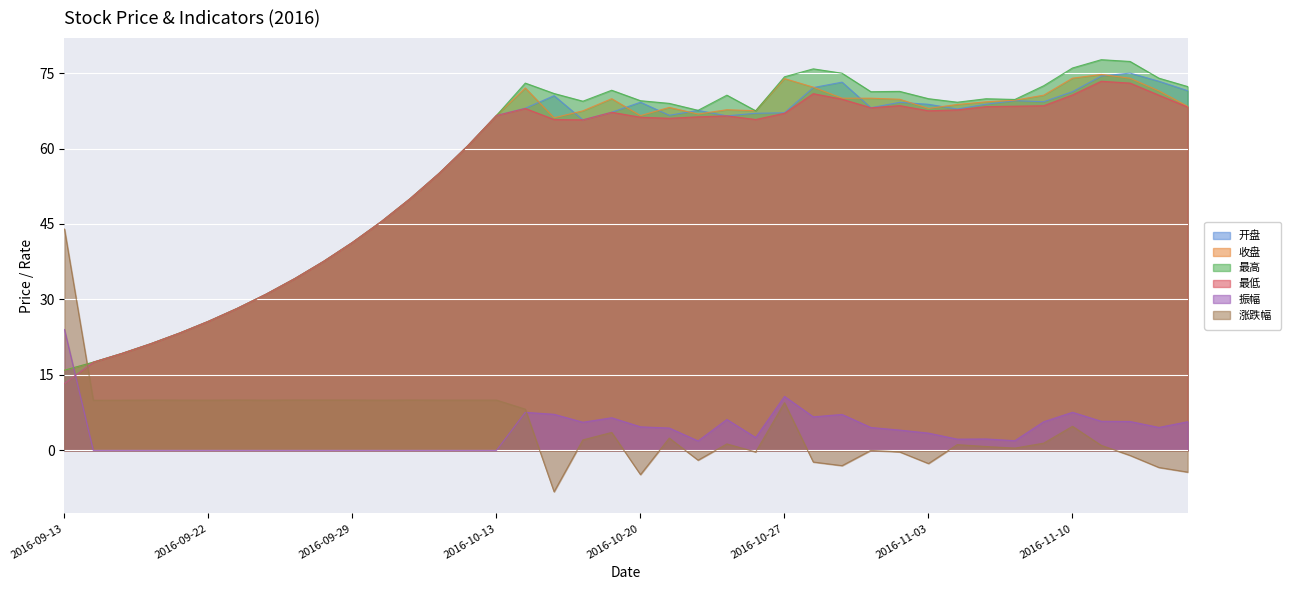

Between 2016-09-14 and 2016-10-19, which is larger?

2016-10-19